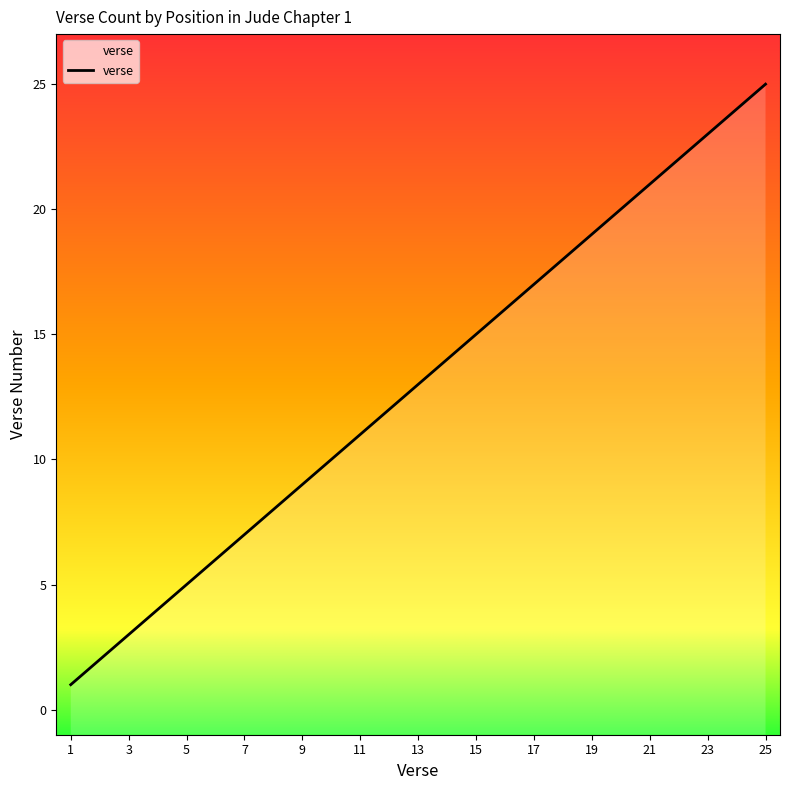

Count the number of data series in this chart.

1